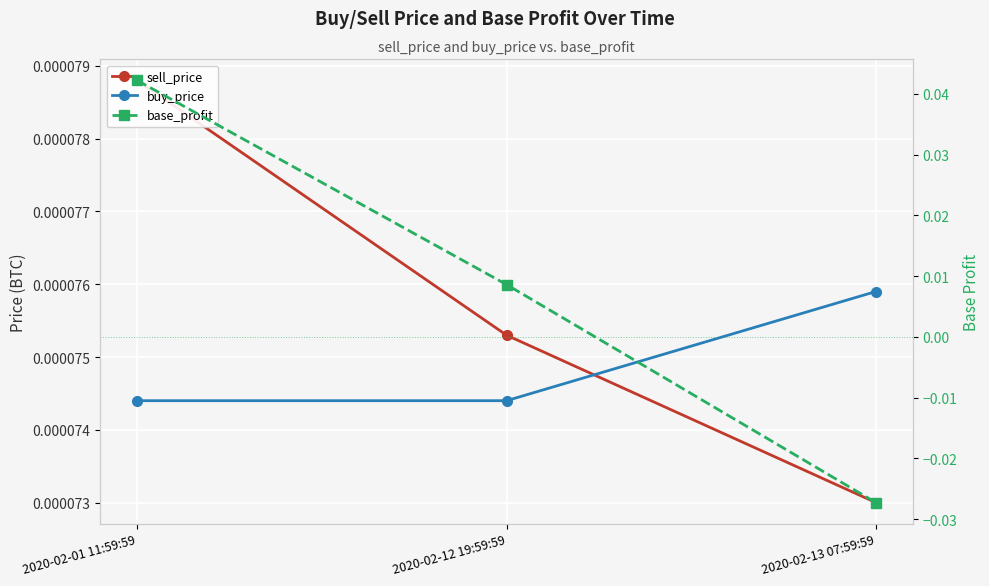

What position from the right is 2020-02-13 07:59:59?

1